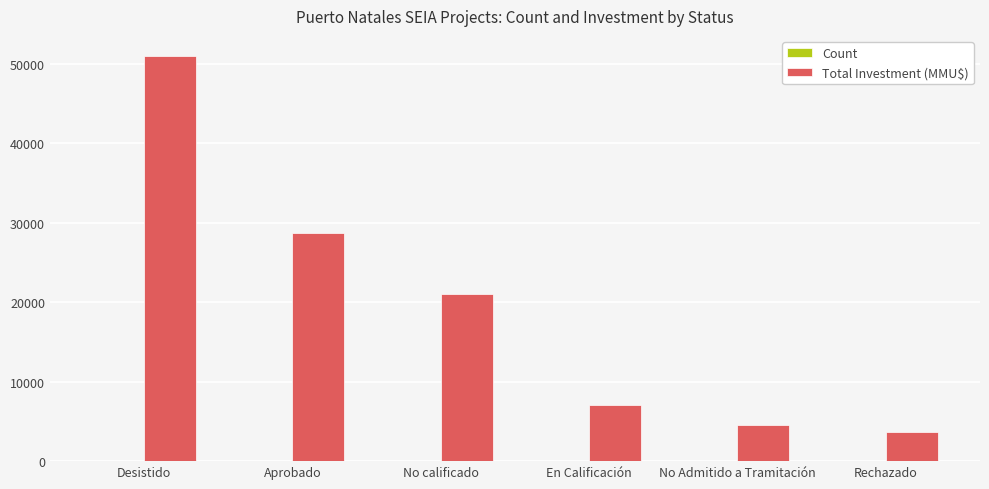

At which category is the sum across all series the highest?

Desistido